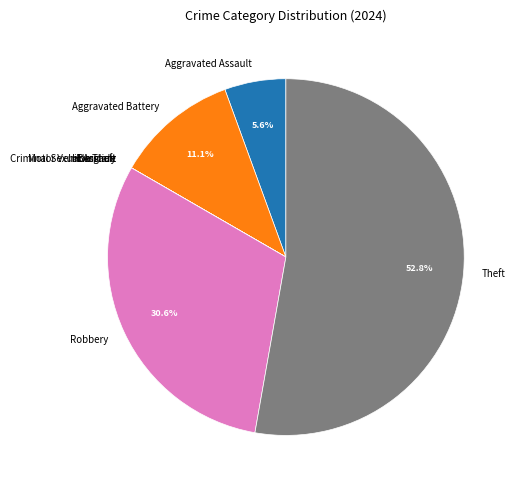

What percentage is NOT represented by Robbery?

69.4%